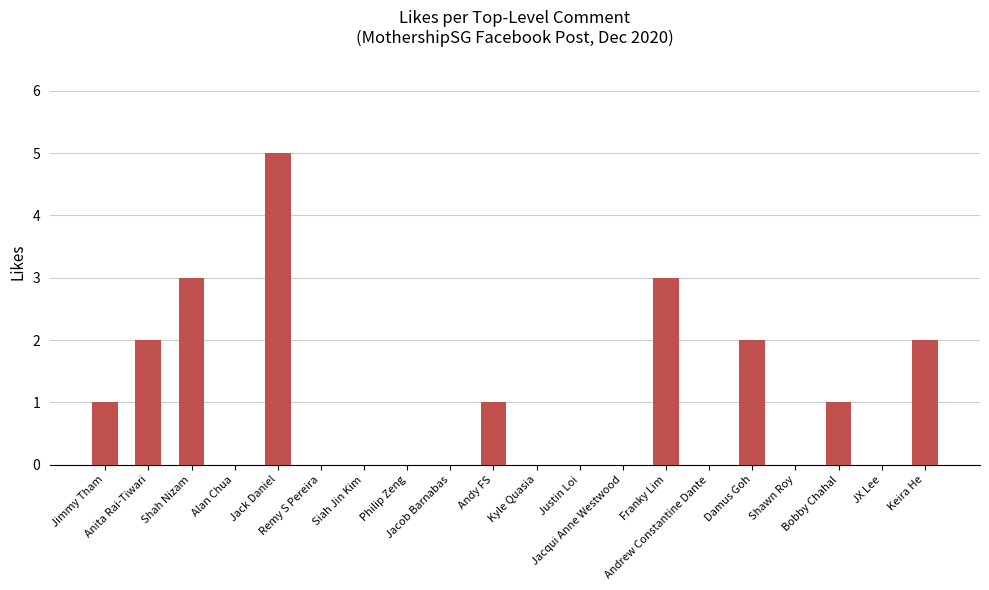

Which category has the highest value across all series?

Jack Daniel